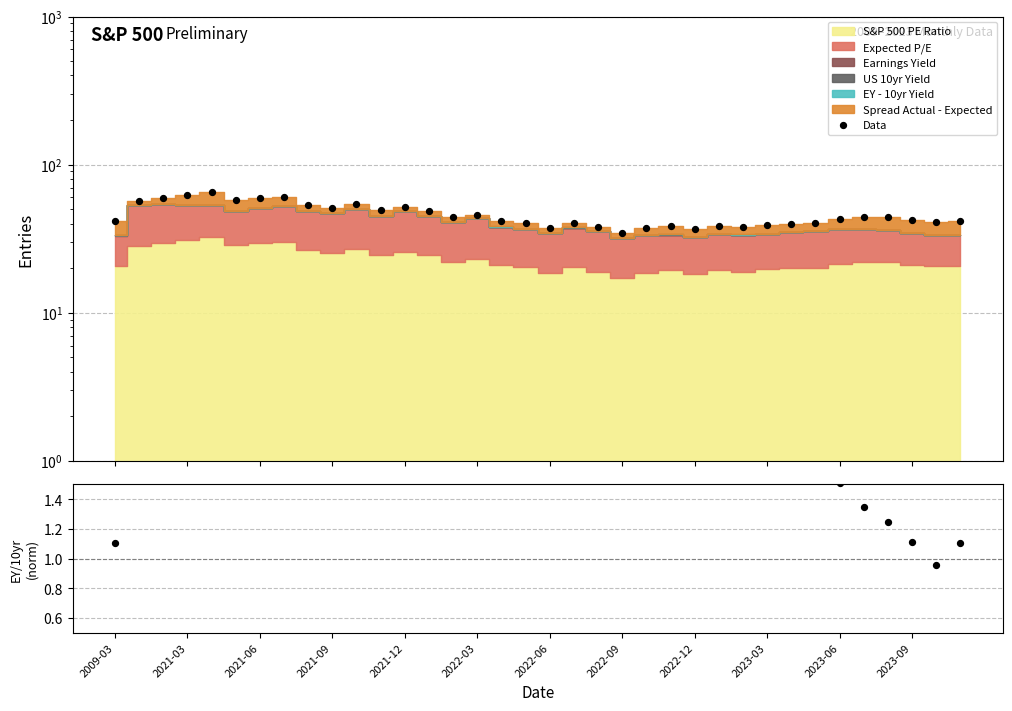

Which series contains the highest Y value?

Data